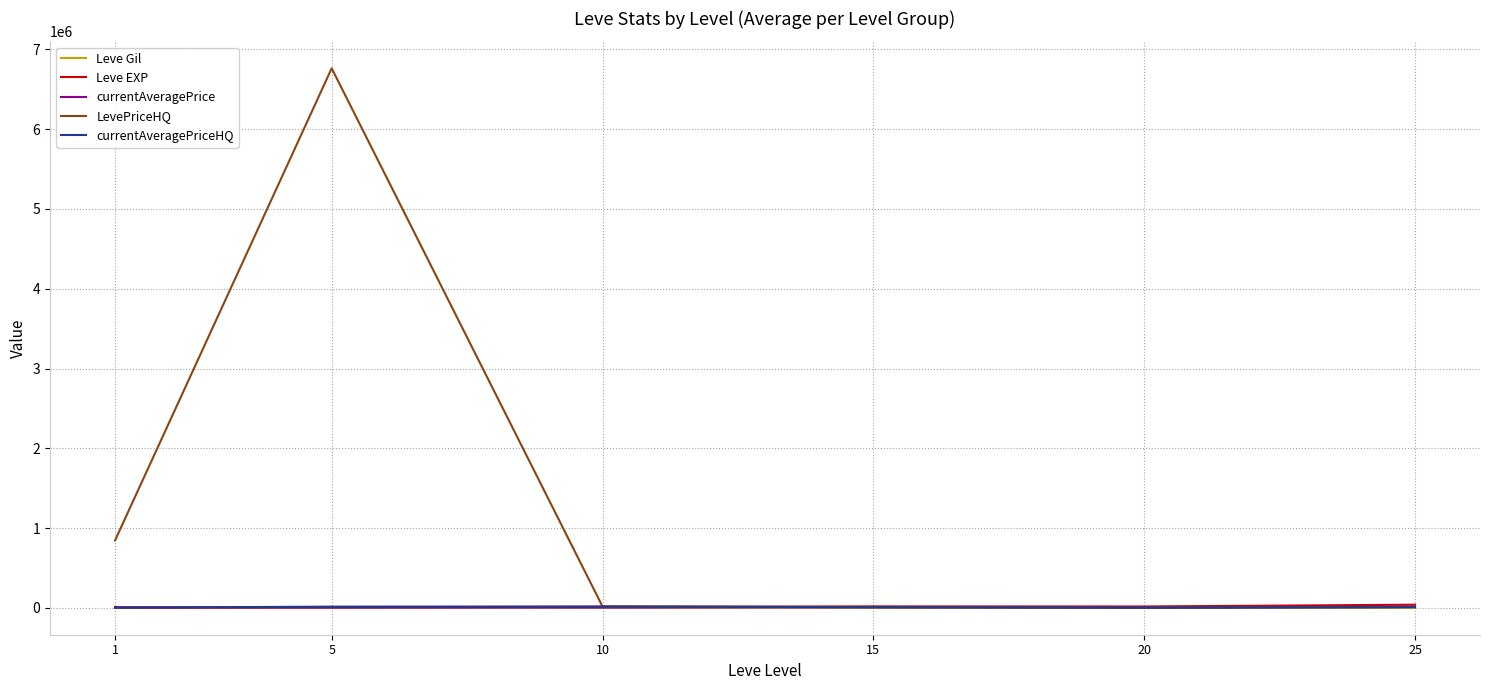

At which category is the sum across all series the highest?

5